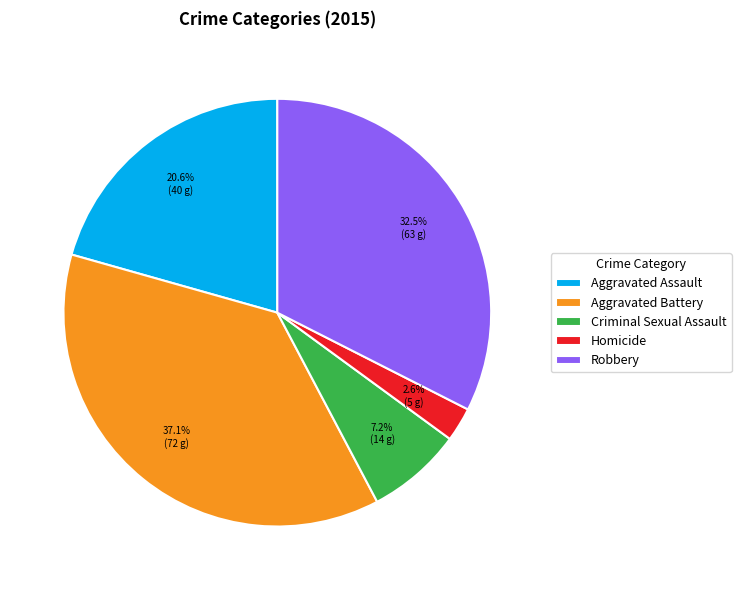

Combined, what portion of the pie is Aggravated Assault and Homicide?

23.2%